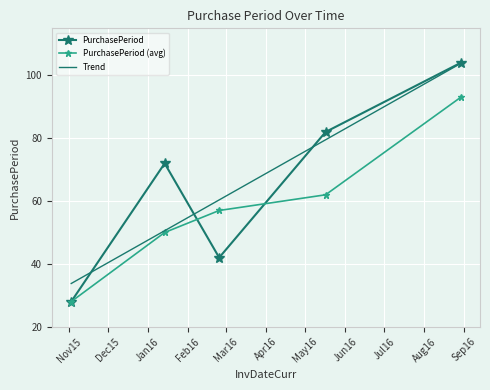

Which series has the largest range (max minus min)?

PurchasePeriod